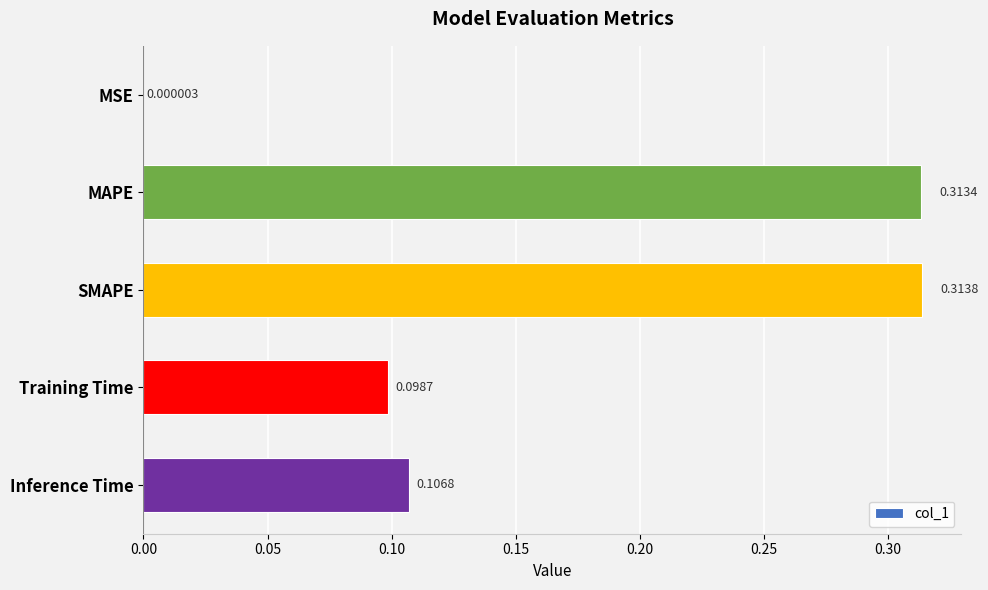

What is the sum of the values at Inference Time and SMAPE?

0.4